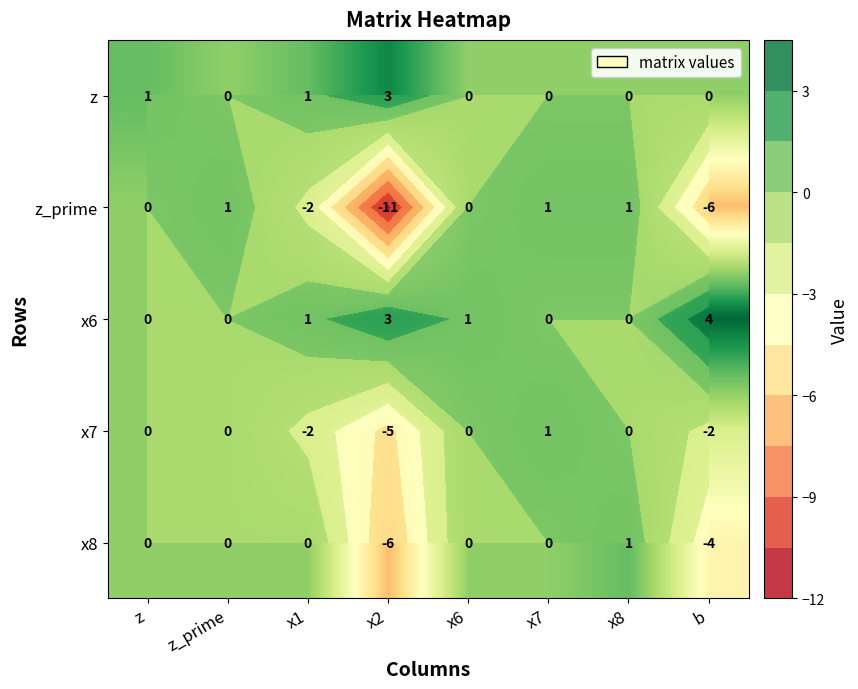

At how many categories does at least one series exceed 0?

8